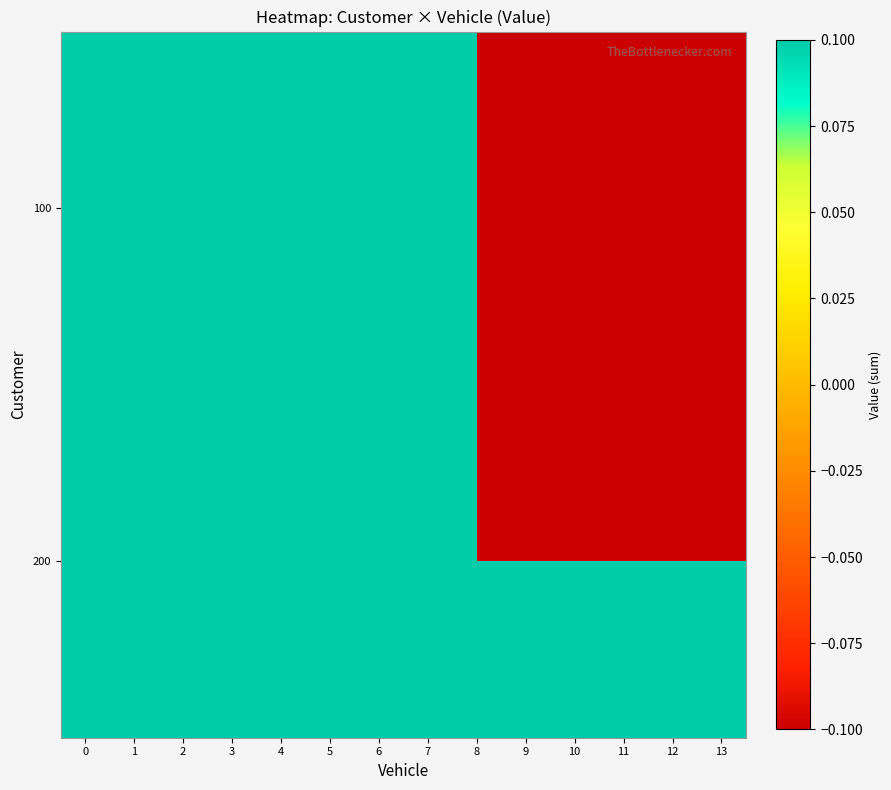

Between 3 and 10, which series saw the biggest shift?

200